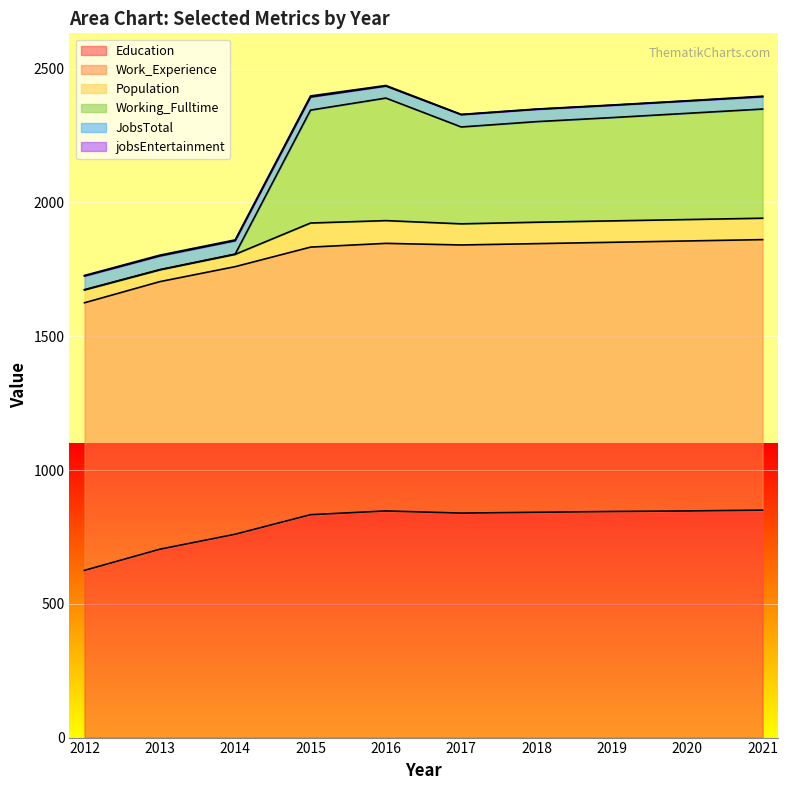

What is the sum of all Population values?

712